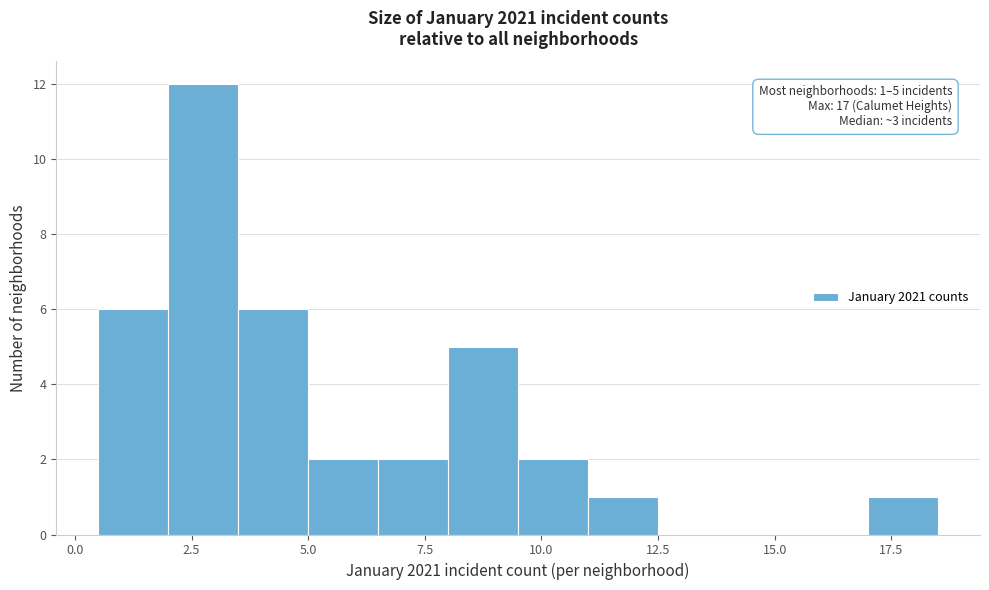

Around what value on the x-axis is the tallest bar? Give the approximate position of its centre, as read against the axis.

3.0